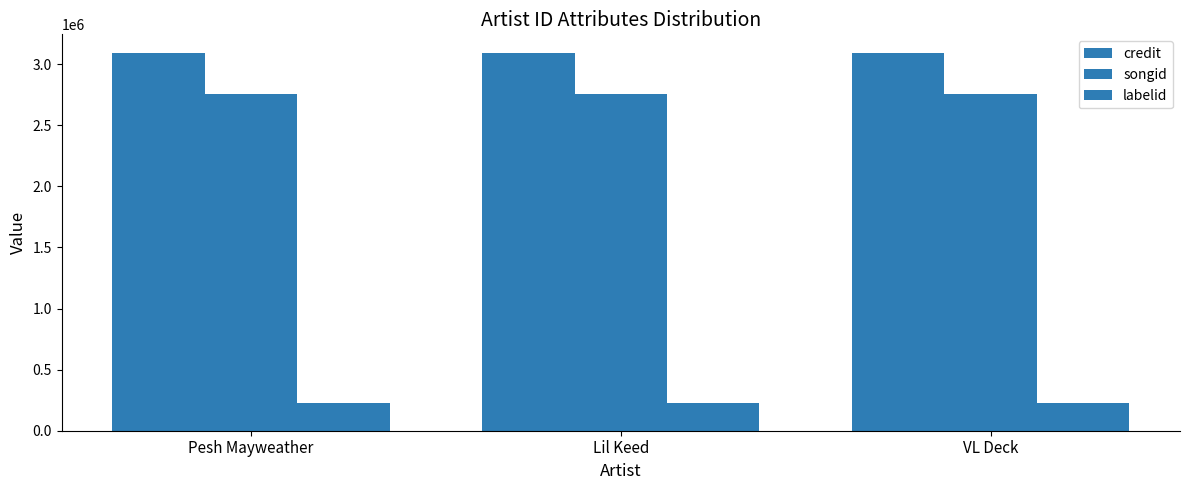

How many series are shown in this chart?

3